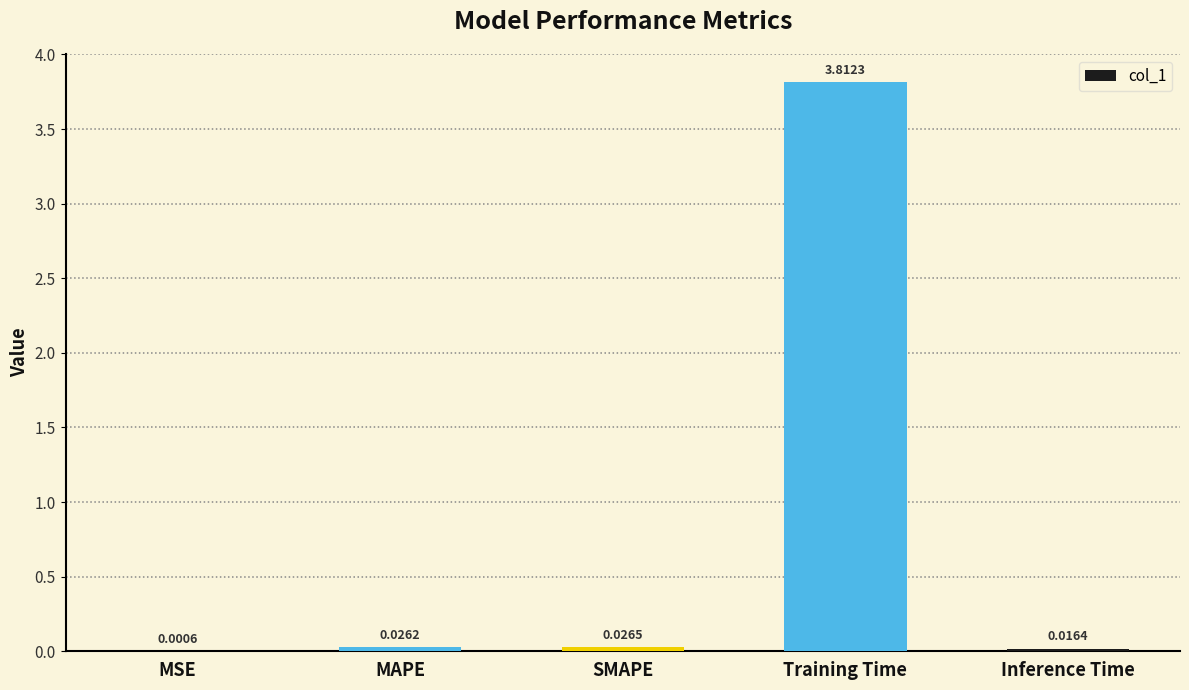

What is the change in value from Training Time to Inference Time?

-3.8